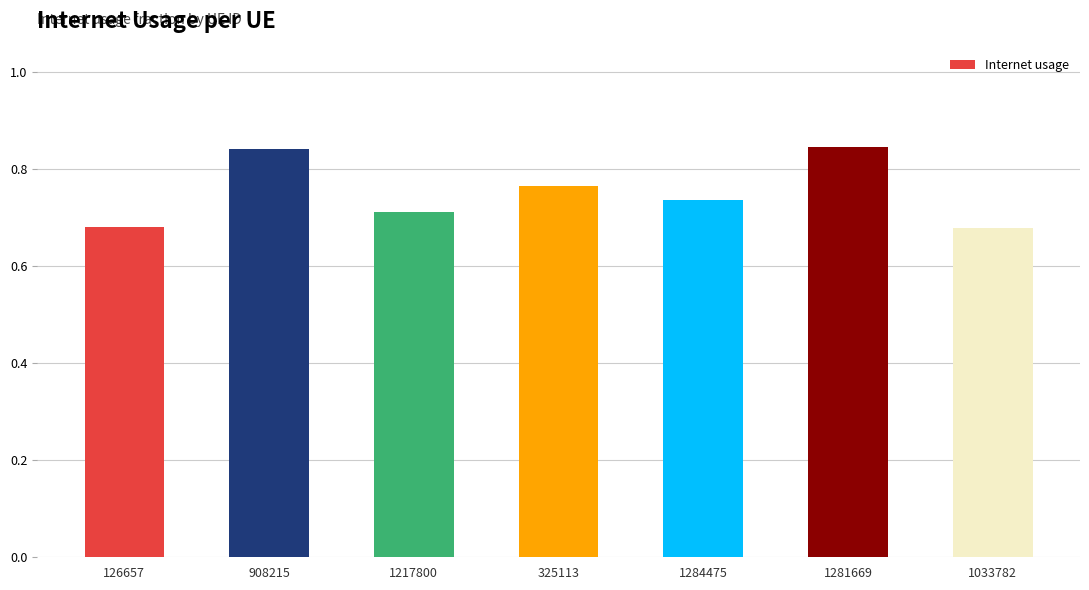

What position from the right is 1284475?

3